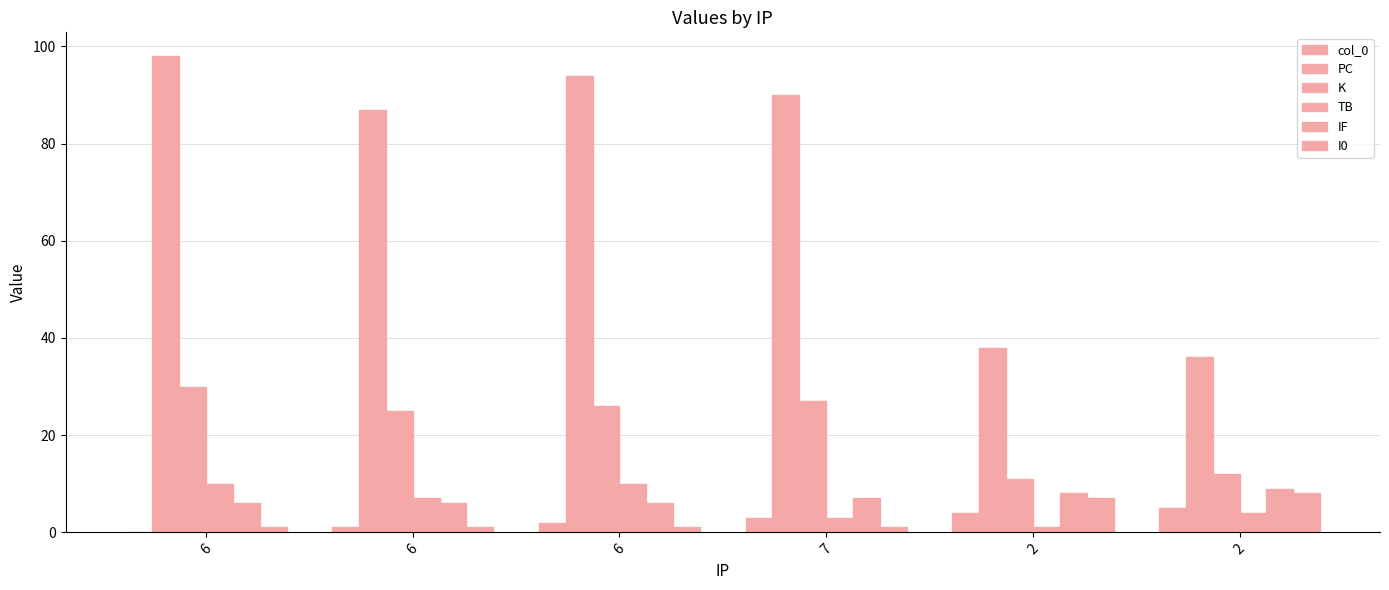

At which category is the sum across all series the highest?

6